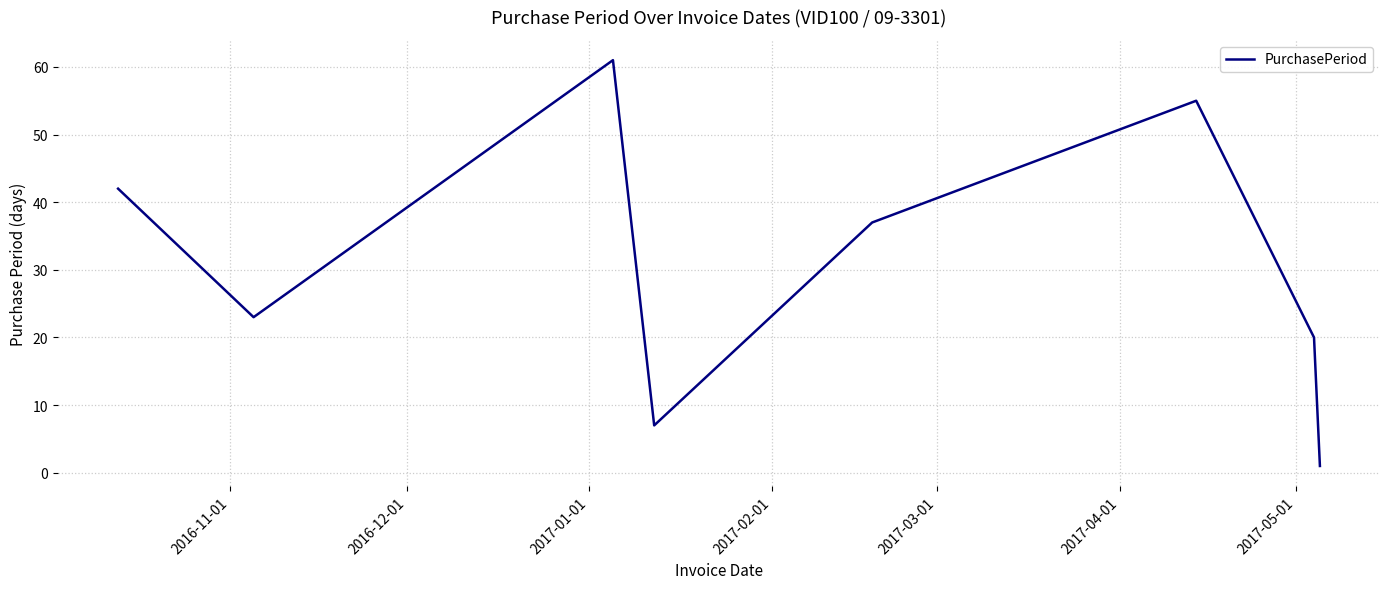

What is the maximum value shown in the chart?

61